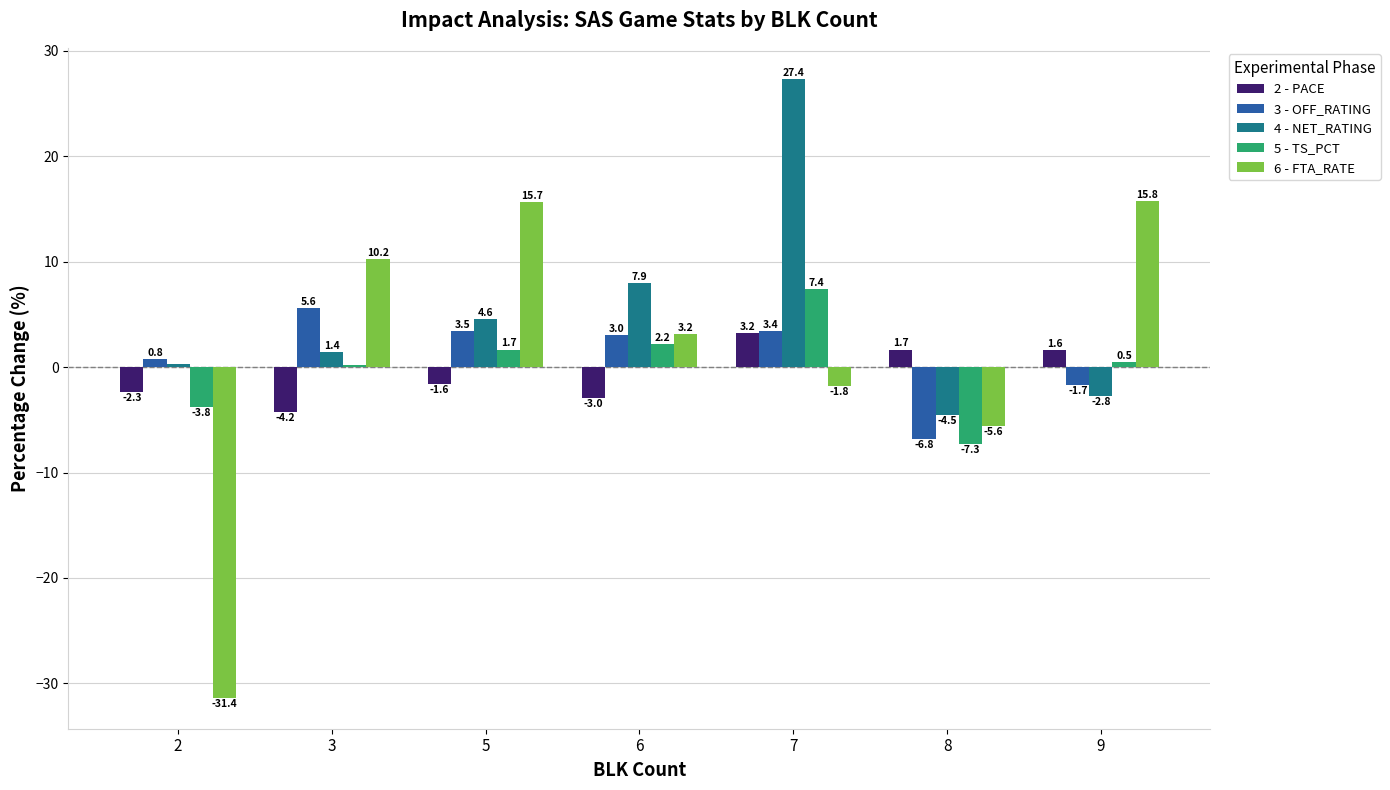

Between 3 and 9, which series saw the biggest shift?

3 - OFF_RATING